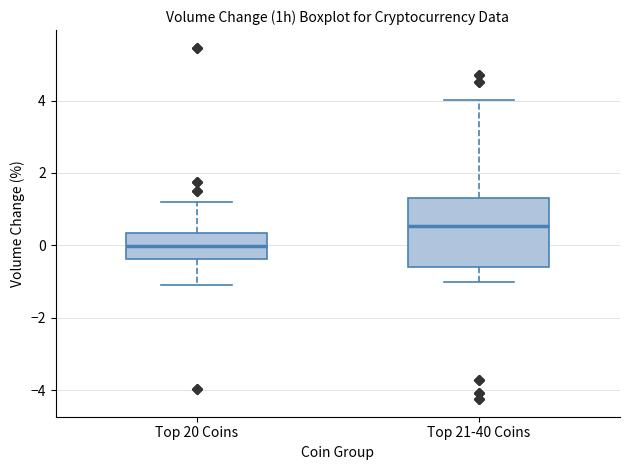

Reading left to right, transcribe this box plot: for each box, give where its median line is, the range the box spans, and where its two whiskers end, as read against the y-axis. The values are not printed on the chart, so give them approximately, as read against the axis.

Top 20 Coins: median 0.0, box -0.4 to 0.4, whiskers -1.0 to 1.2
Top 21-40 Coins: median 0.6, box -0.6 to 1.4, whiskers -1.0 to 4.0